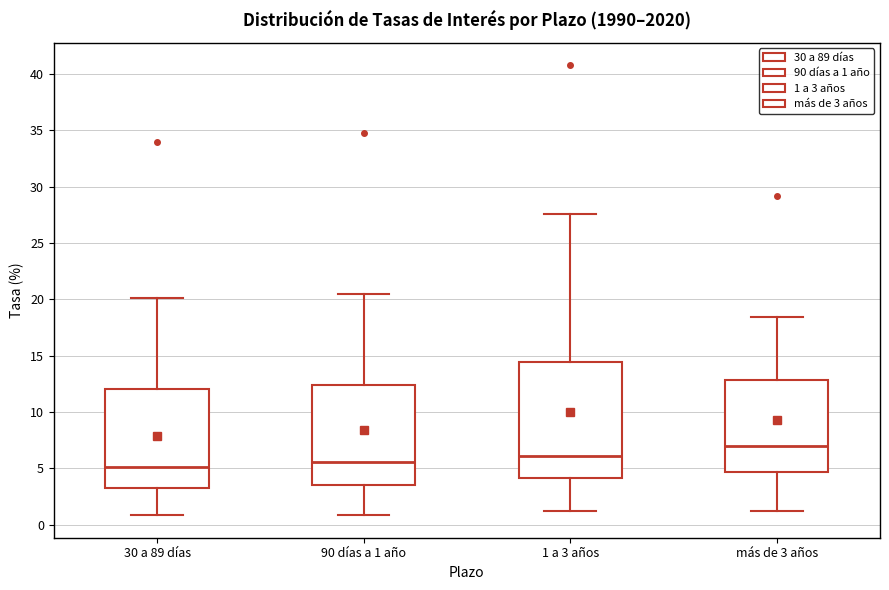

Reading left to right, transcribe this box plot: for each box, give where its median line is, the range the box spans, and where its two whiskers end, as read against the y-axis. The values are not printed on the chart, so give them approximately, as read against the axis.

30 a 89 días: median 5.0, box 3.0 to 12.0, whiskers 1.0 to 20.0
90 días a 1 año: median 5.5, box 3.5 to 12.5, whiskers 1.0 to 20.5
1 a 3 años: median 6.0, box 4.0 to 14.5, whiskers 1.5 to 27.5
más de 3 años: median 7.0, box 4.5 to 13.0, whiskers 1.0 to 18.5